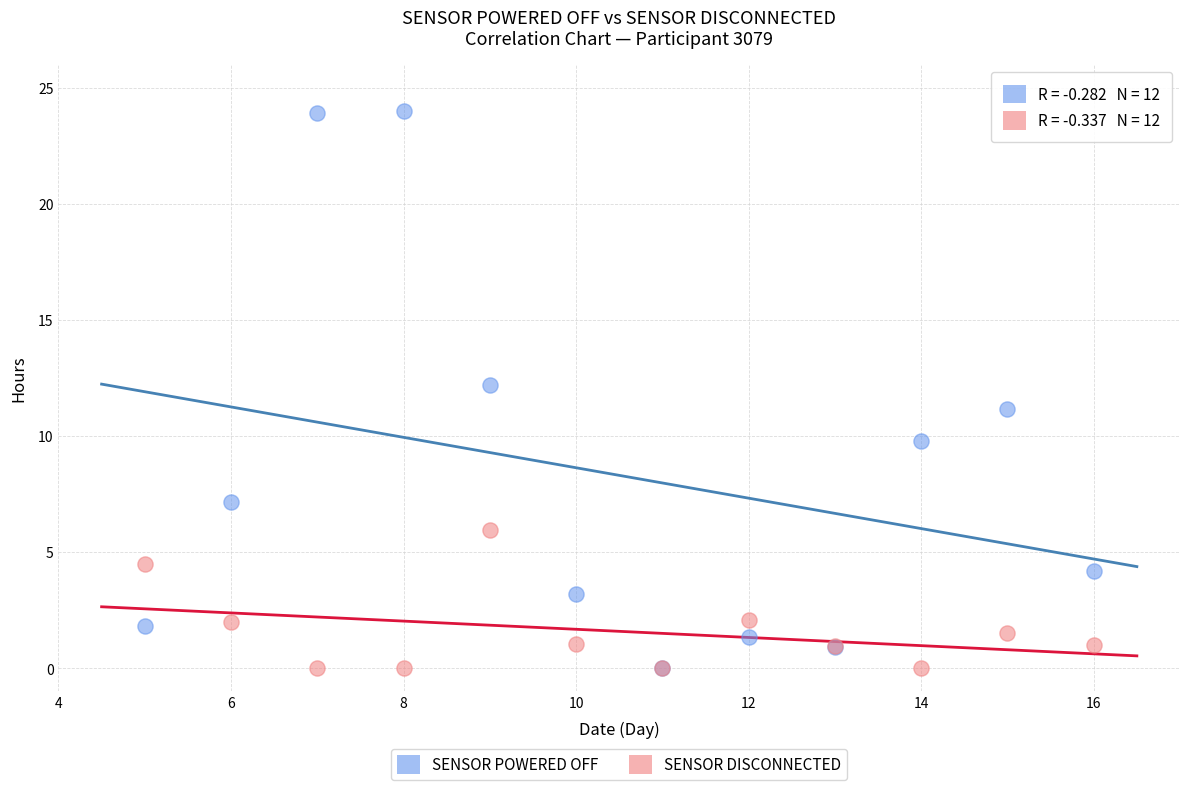

Which series has the widest spread of Y values?

SENSOR POWERED OFF